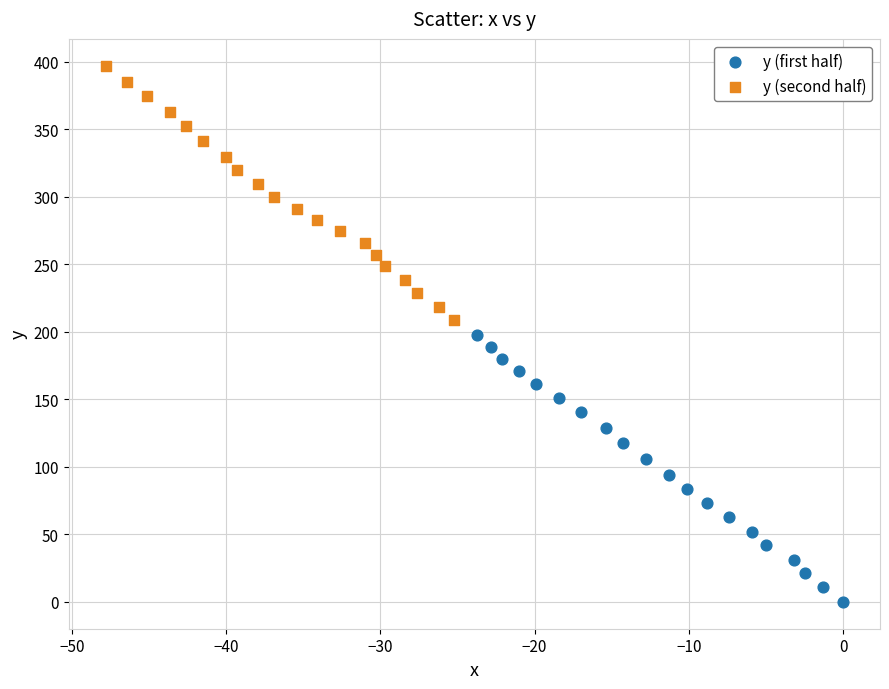

What are all the series names shown in the legend?

y (first half), y (second half)